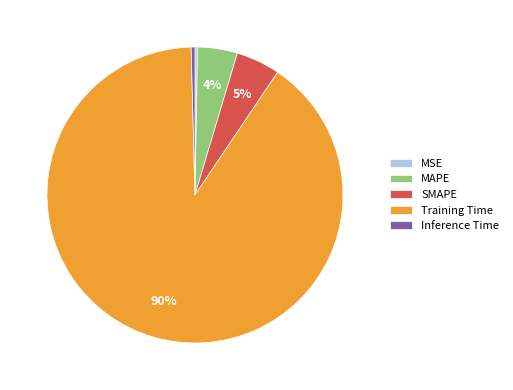

Is there a majority slice in this chart?

Yes